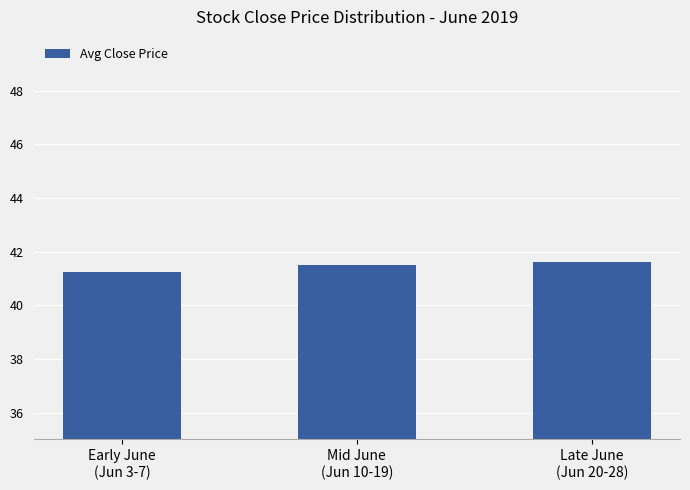

Reading right to left, what are all the values shown in this chart?

41.6	41.5	41.2